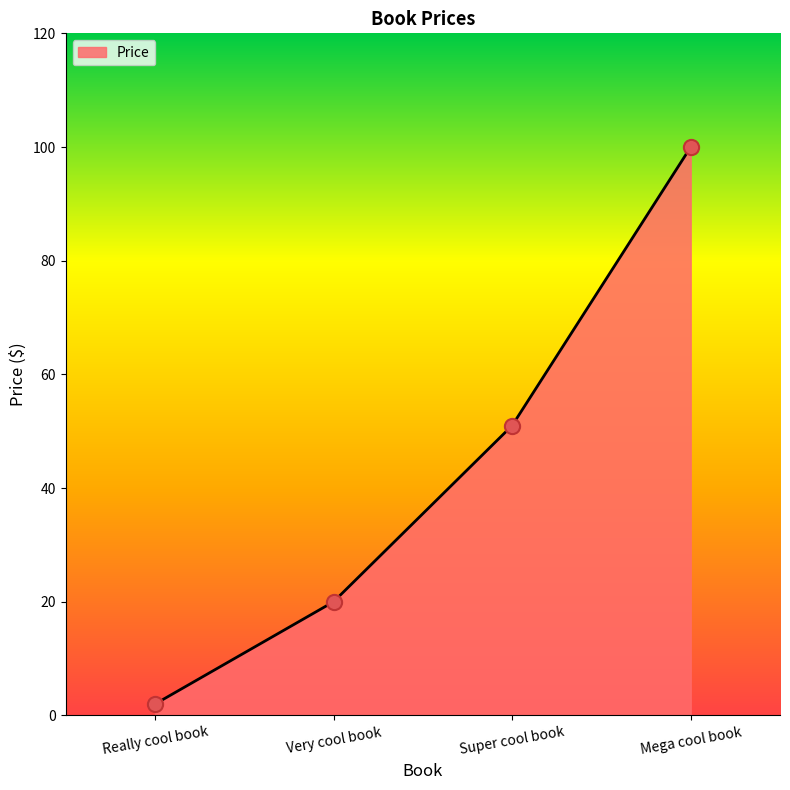

What is the change in value from Very cool book to Super cool book?

+31.0